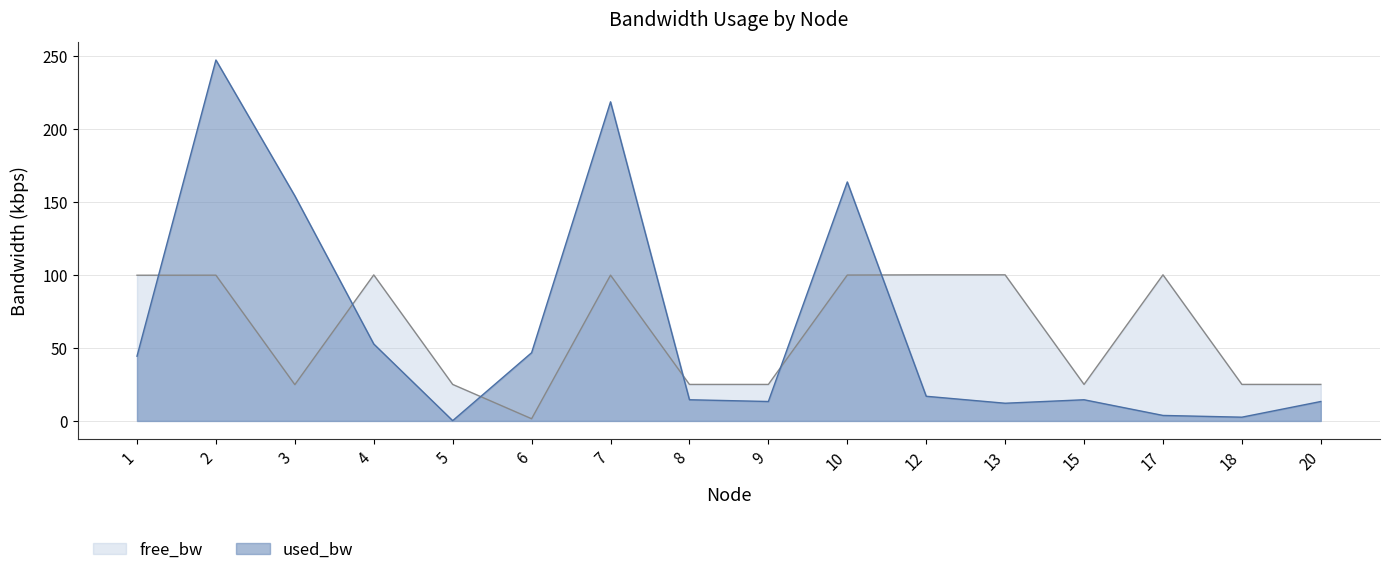

Which has a higher value, 2 or 15?

2